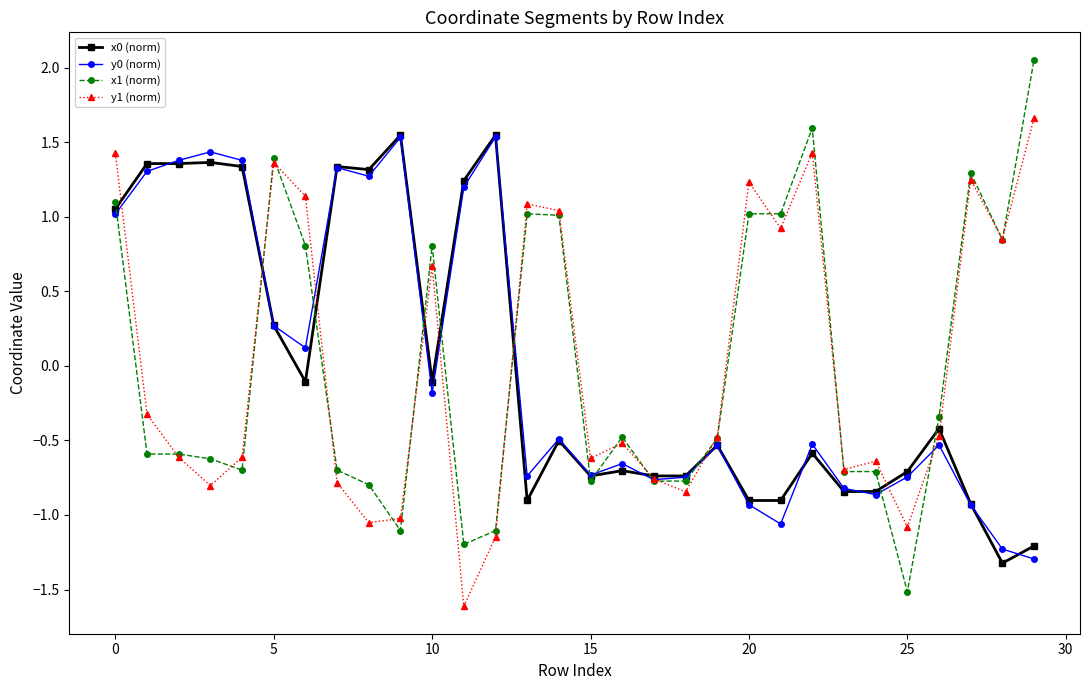

How many negative values does the y0 (norm) series have?

18